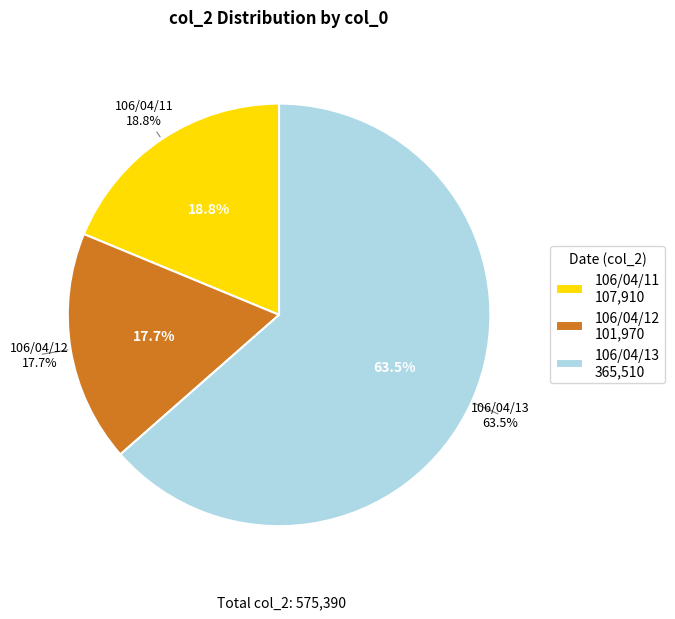

What is the total percentage of 106/04/12 and 106/04/13?

81.2%